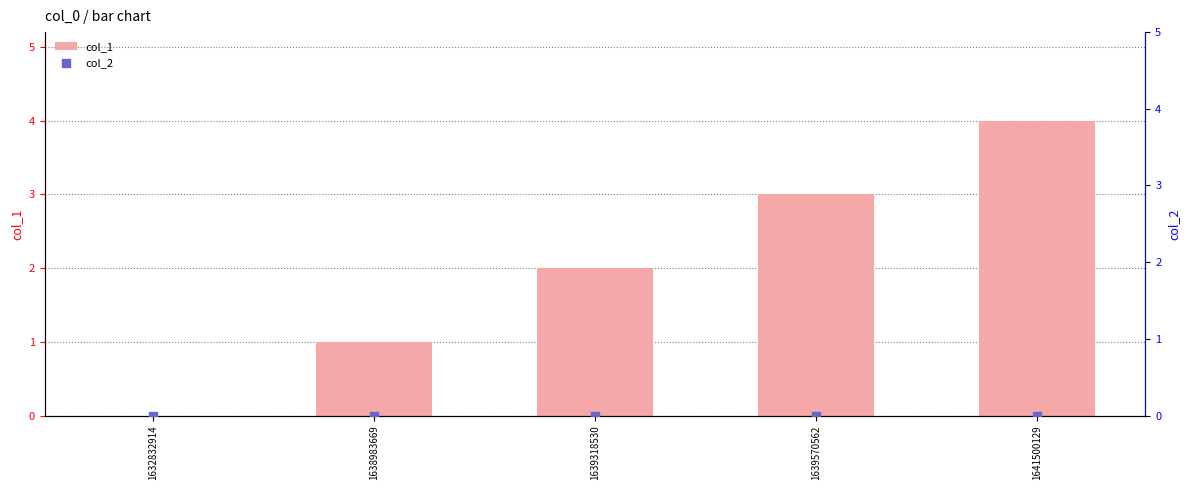

Which series has the largest total across all categories?

col_1